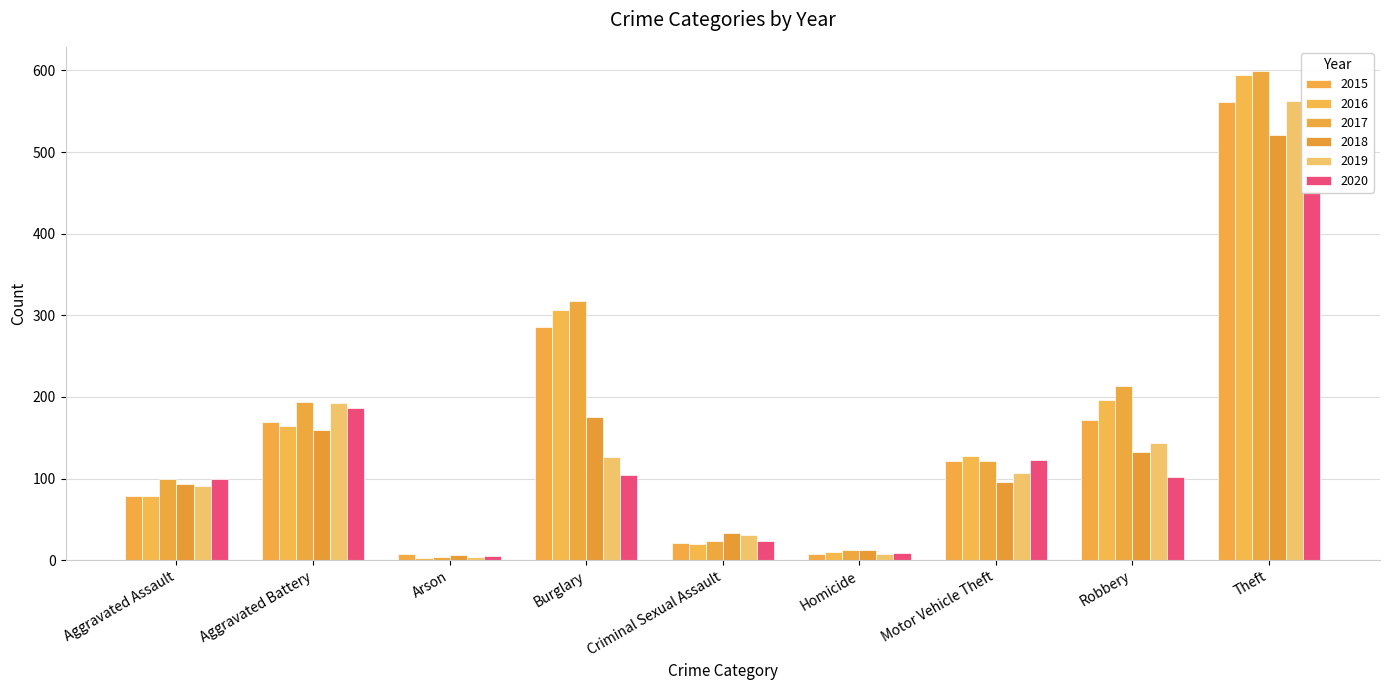

Which series changed the most between Aggravated Battery and Burglary?

2016